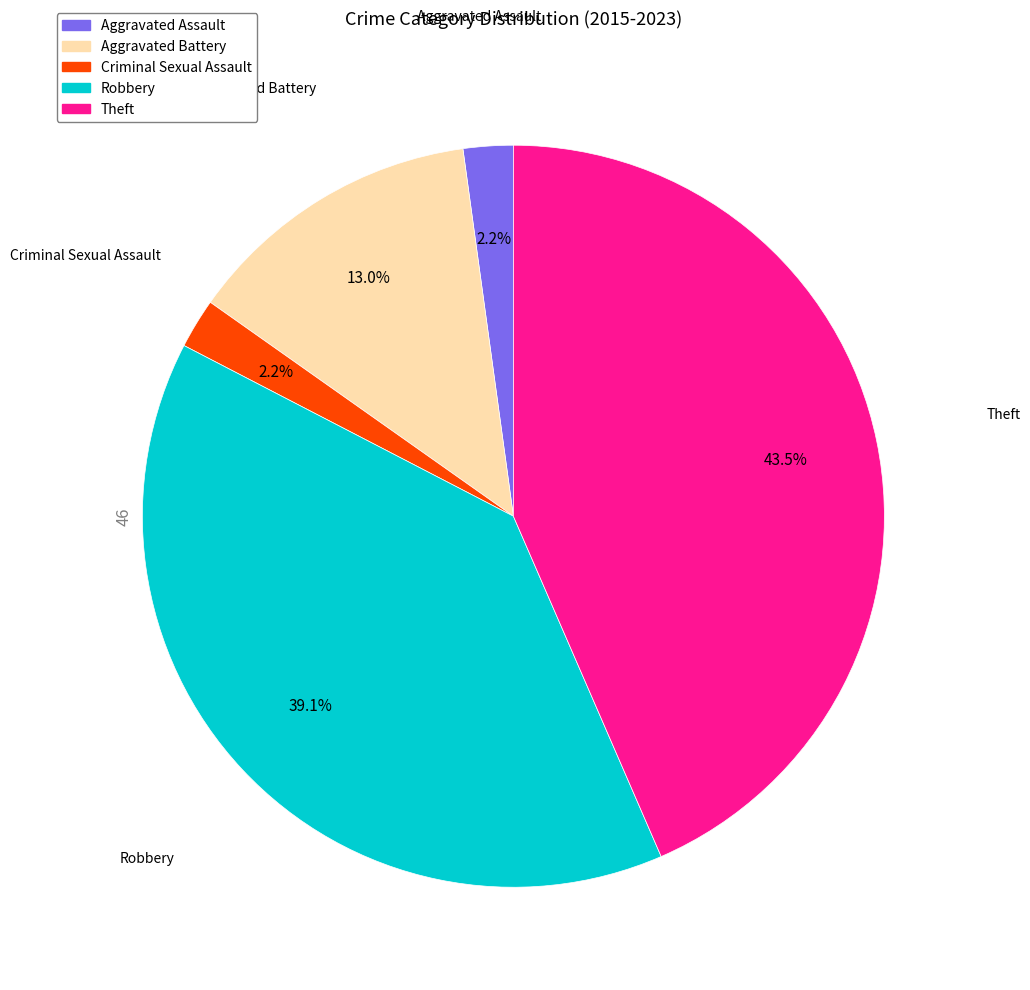

To the nearest percent, what is the difference between the Criminal Sexual Assault and Robbery slice percentages?

37%